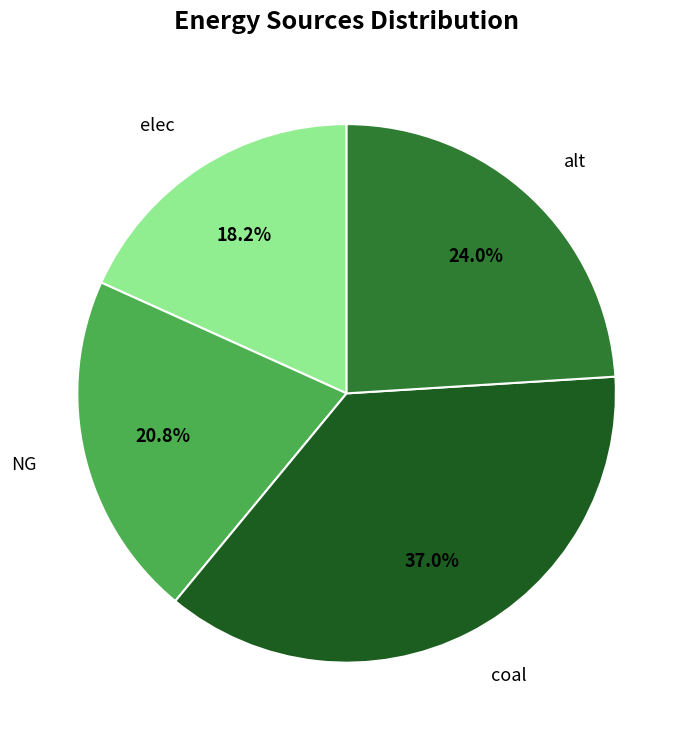

What portion of the pie excludes NG?

79.2%